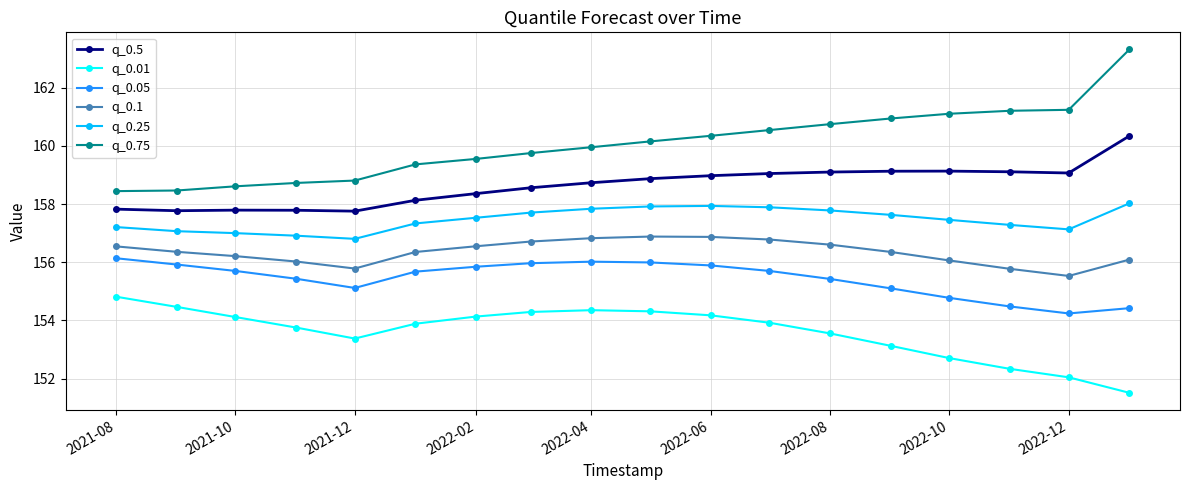

What are all the series names shown in the legend?

q_0.5, q_0.01, q_0.05, q_0.1, q_0.25, q_0.75